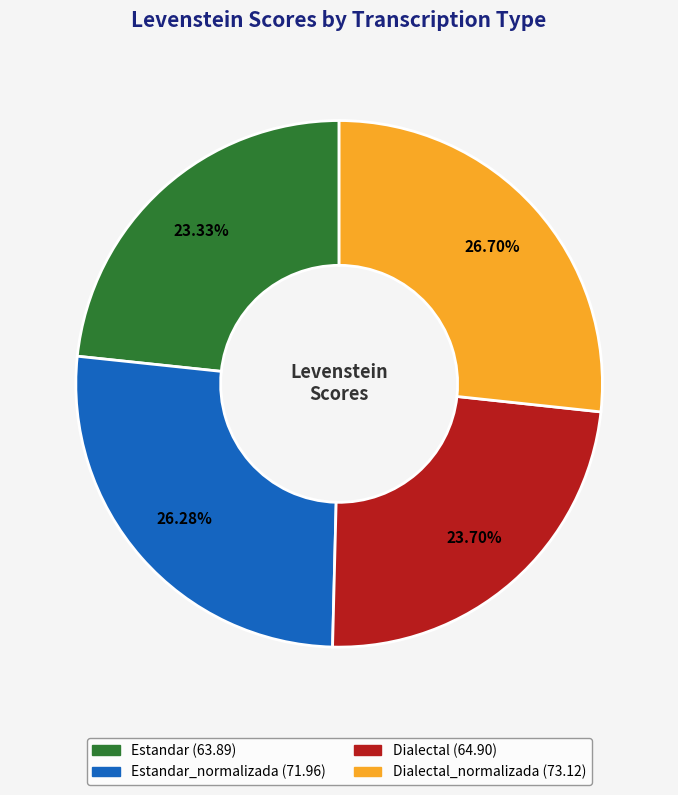

Does any single category account for the majority?

No